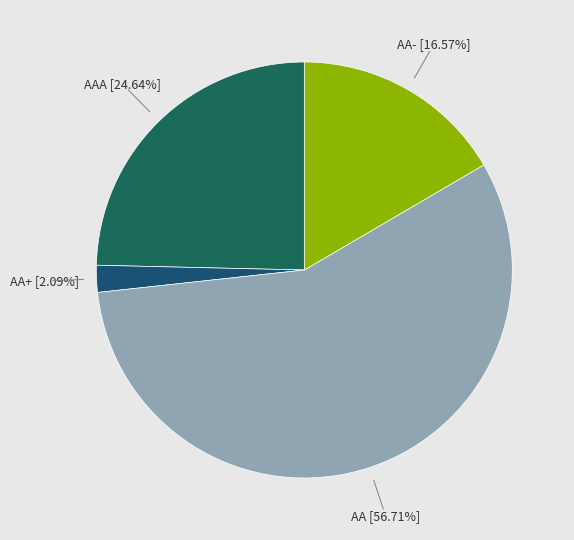

Rank the categories by value from lowest to highest.

AA+, AA-, AAA, AA